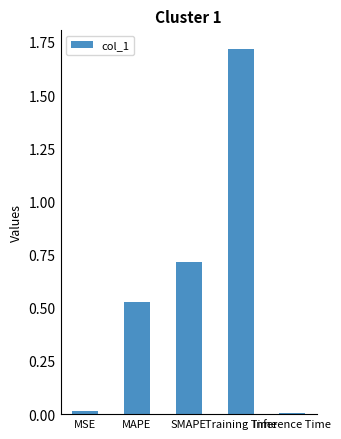

Between Training Time and MAPE, which is larger?

Training Time